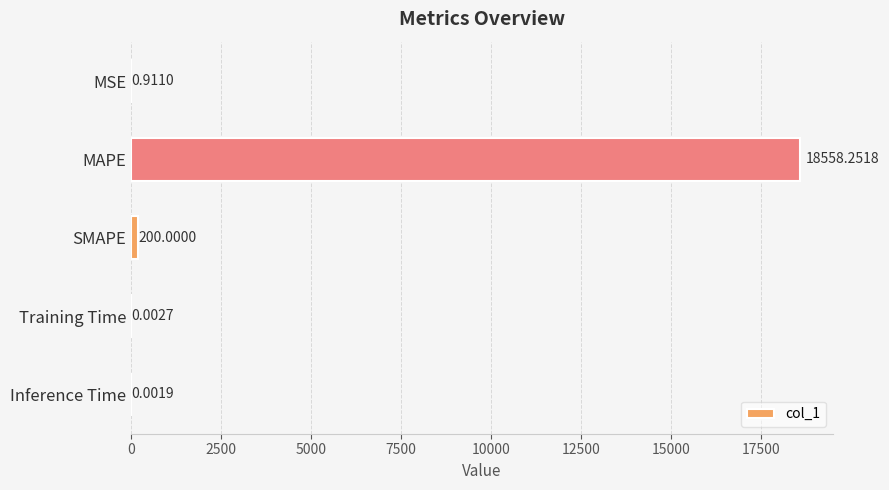

Does the chart contain stacked bars?

No